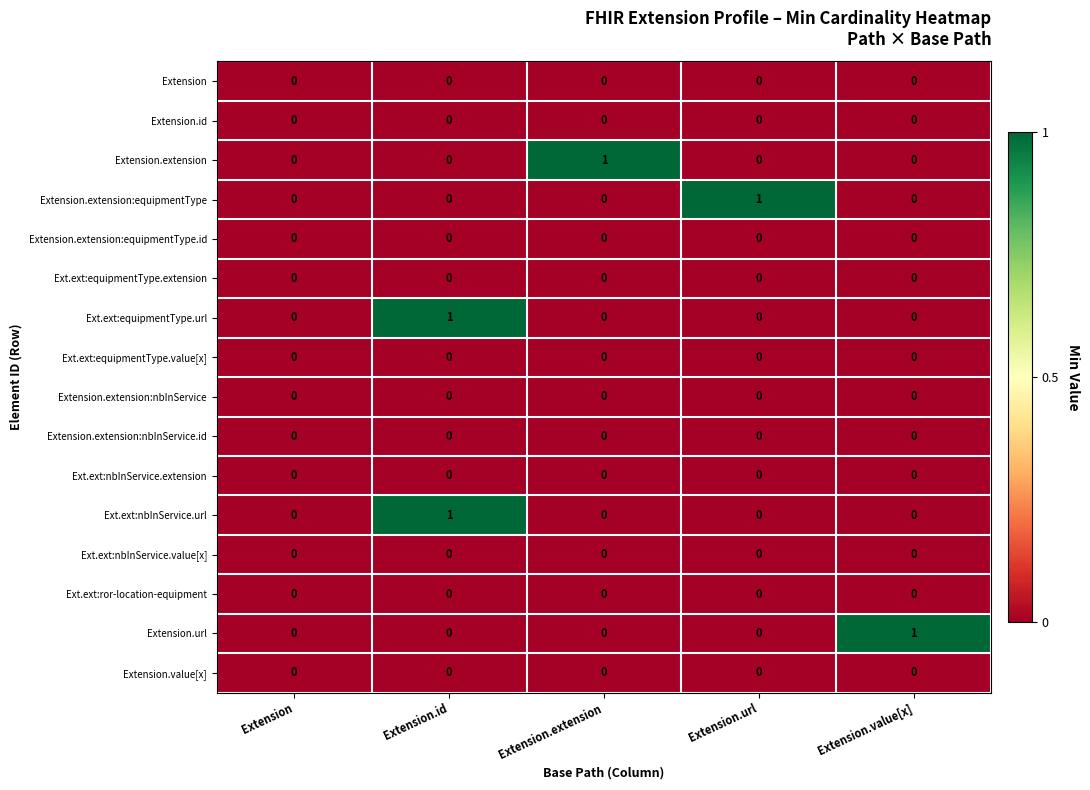

Is it true that Ext.ext:equipmentType.url equals 0 at Extension.extension?

True